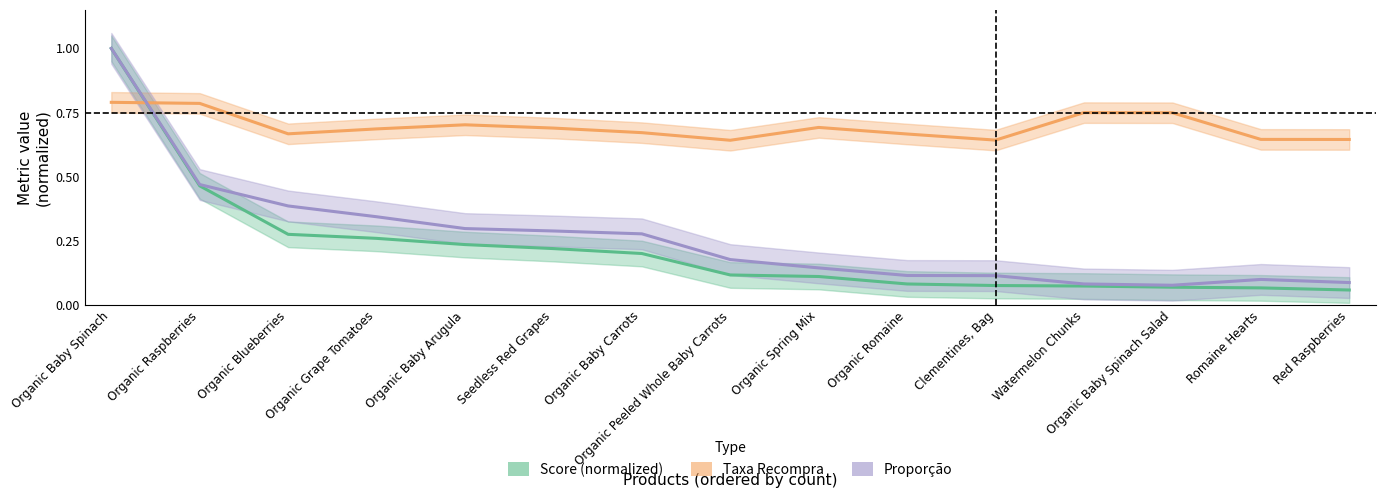

What is the greatest value displayed?

1.0